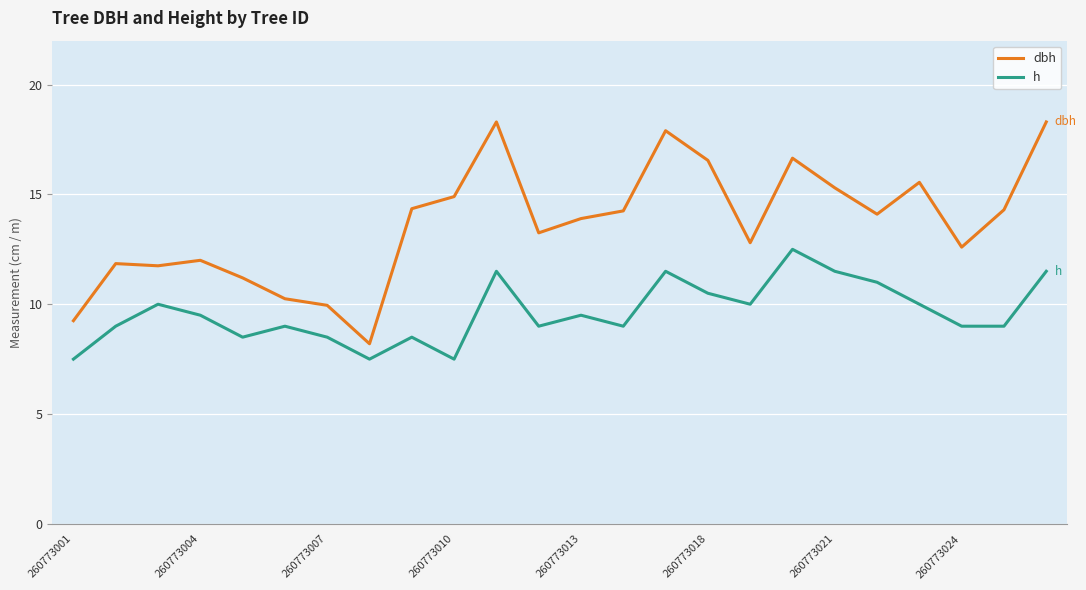

List the series in order of their overall mean, lowest first.

h, dbh